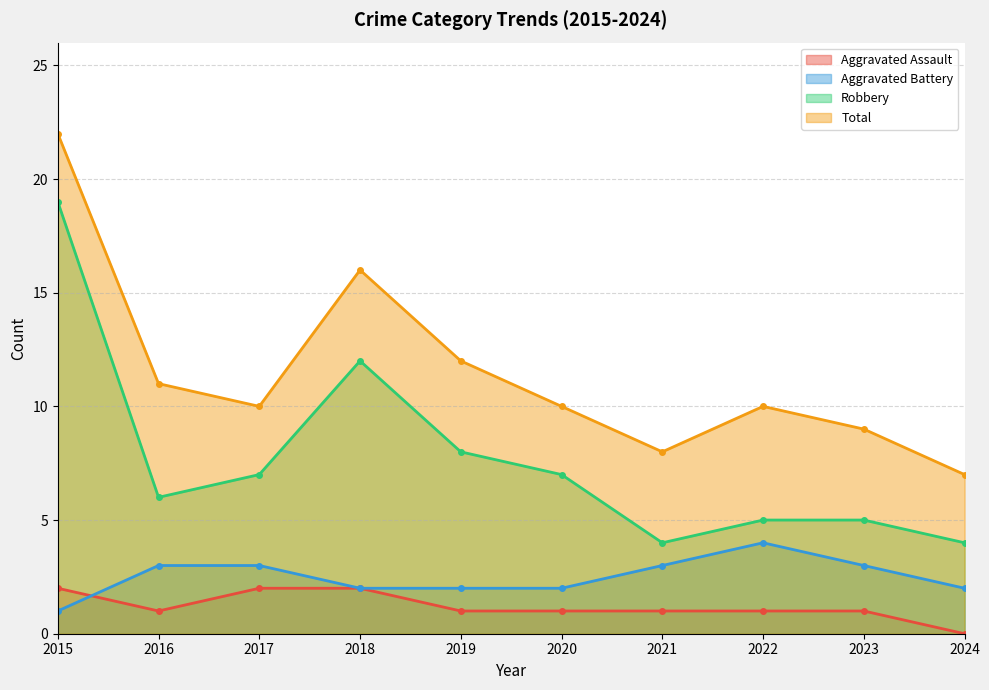

Rank the series by their maximum value, from highest to lowest.

Total, Robbery, Aggravated Battery, Aggravated Assault